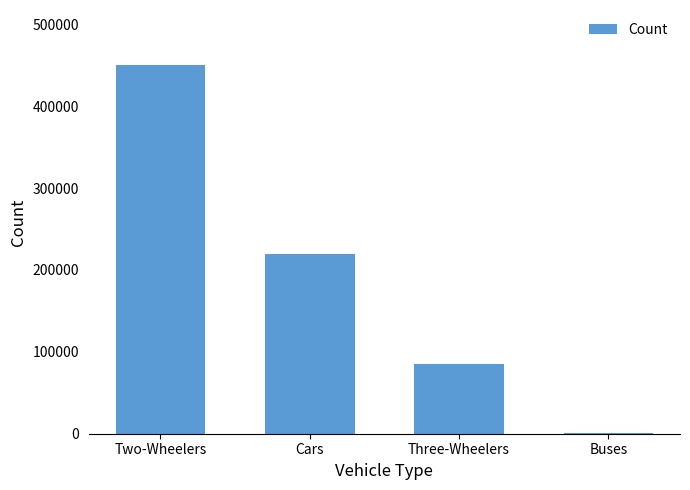

What is the sum of all values?

756200